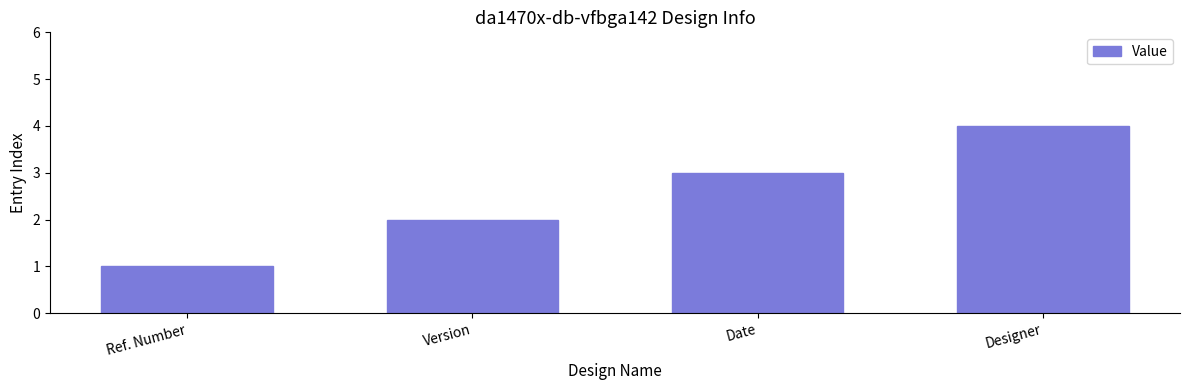

What is the difference between the values at Version and Designer?

2